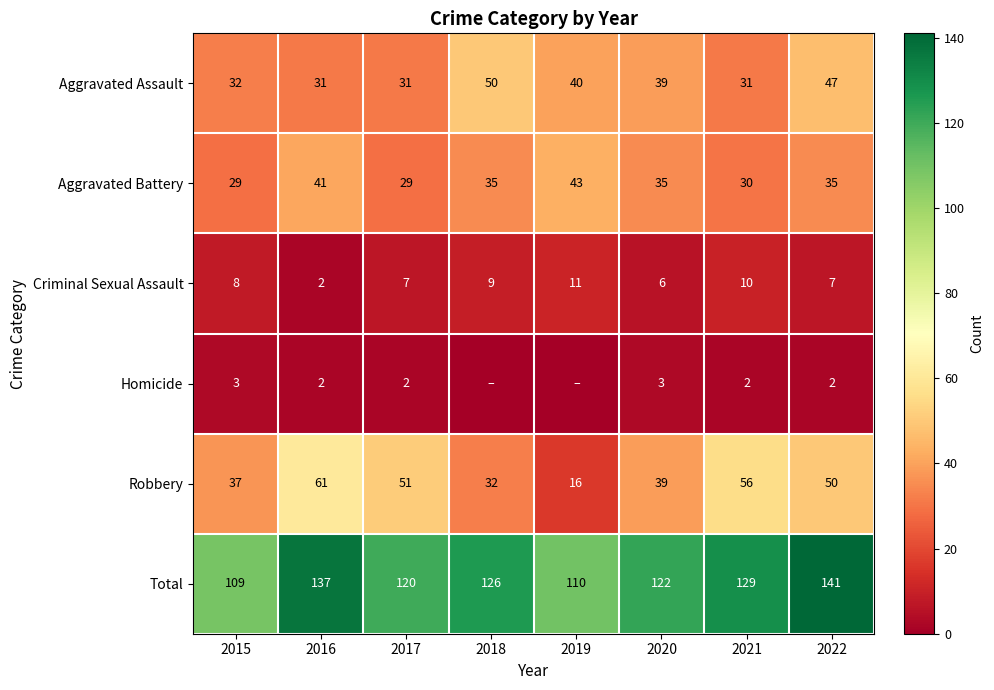

What is the highest value of the Total series?

141